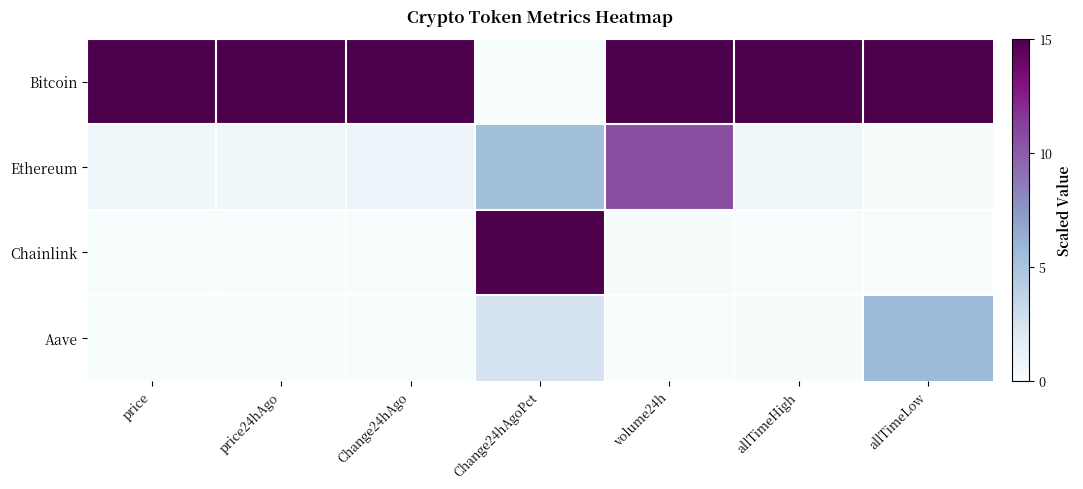

Which series has the largest range (max minus min)?

Bitcoin